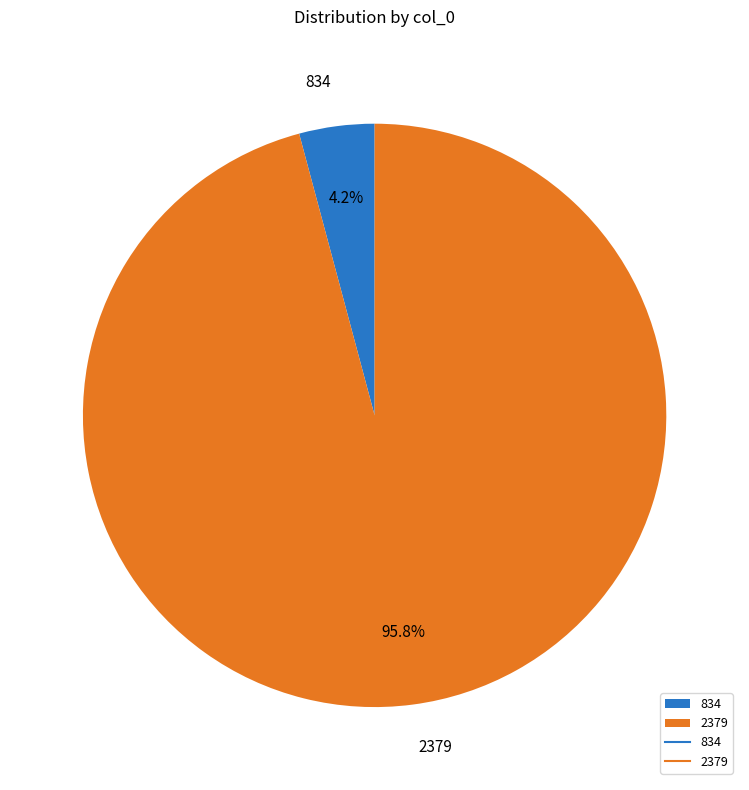

Which slice represents more than half of the pie?

2379